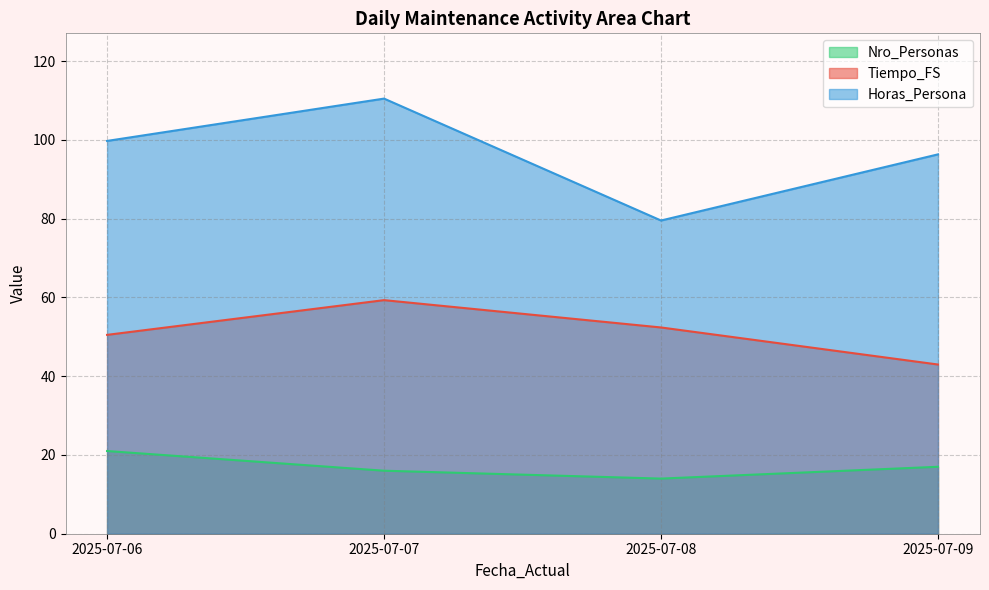

Rank the series by their average value, from highest to lowest.

Horas_Persona, Tiempo_FS, Nro_Personas